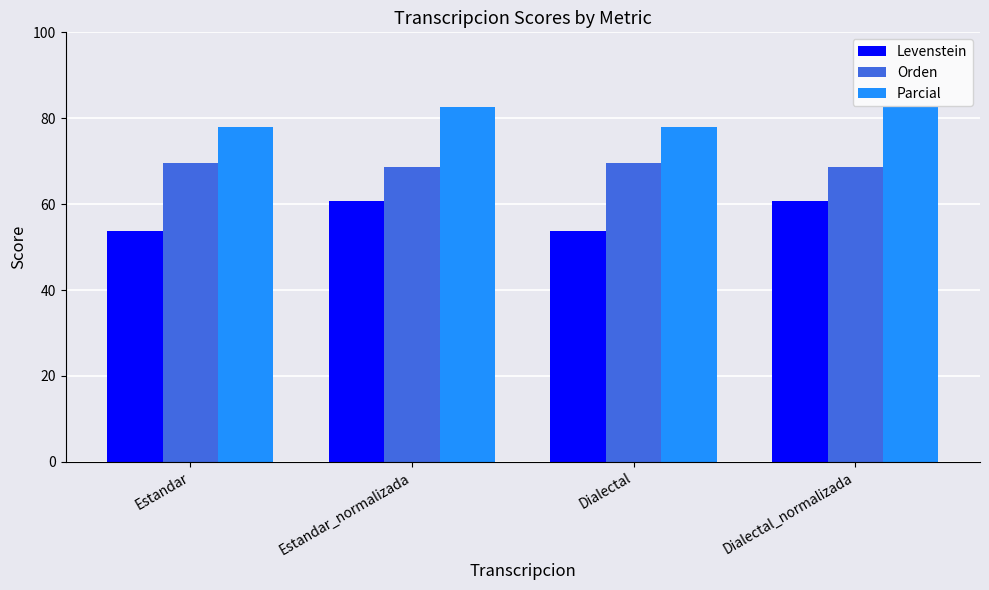

Are the bars grouped side by side (vs. stacked)?

Yes